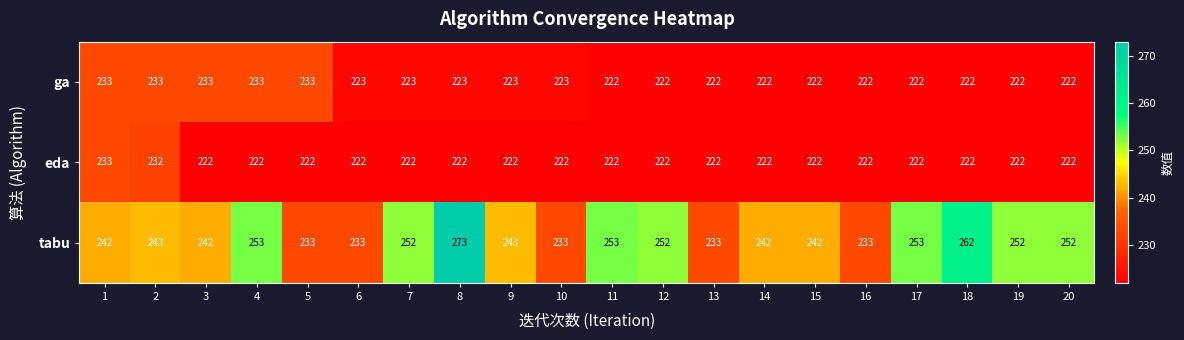

Rank the series at 2 from lowest to highest value.

eda, ga, tabu